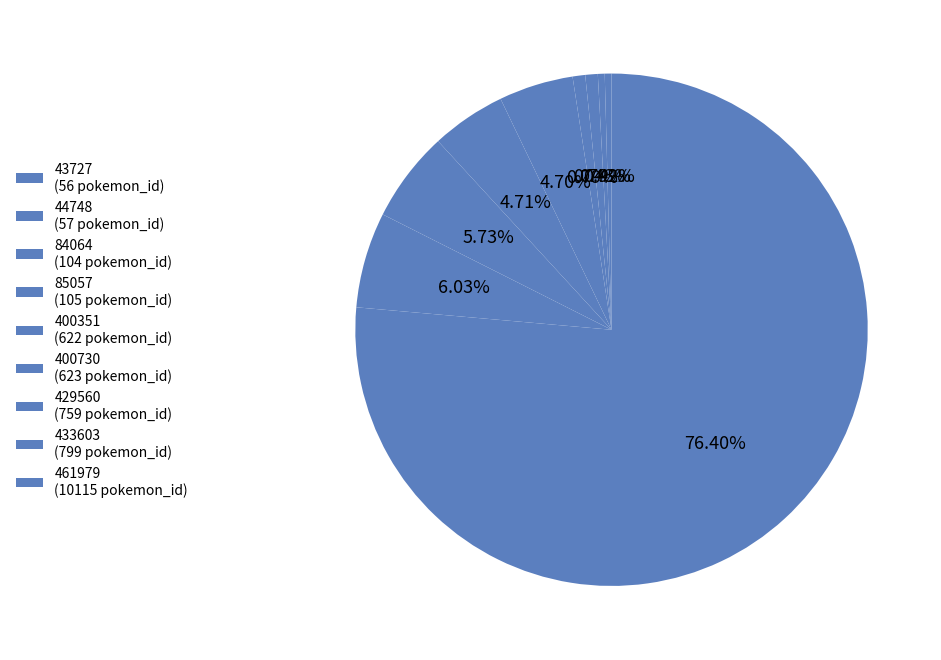

Which slice is the largest?

461979